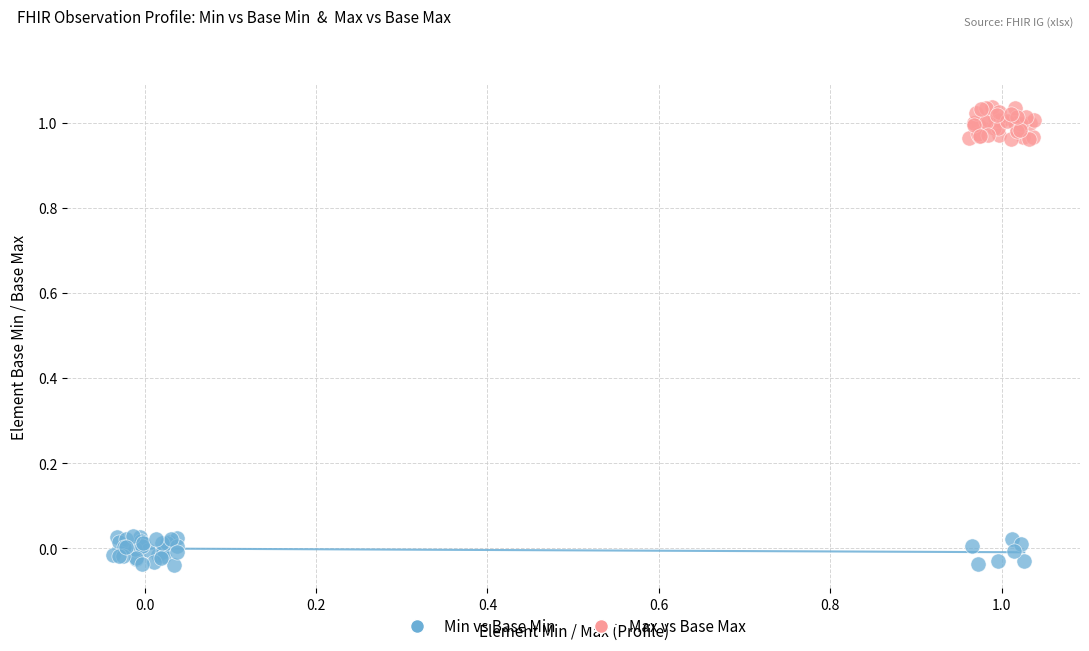

Which series contains the lowest Y value?

Min vs Base Min